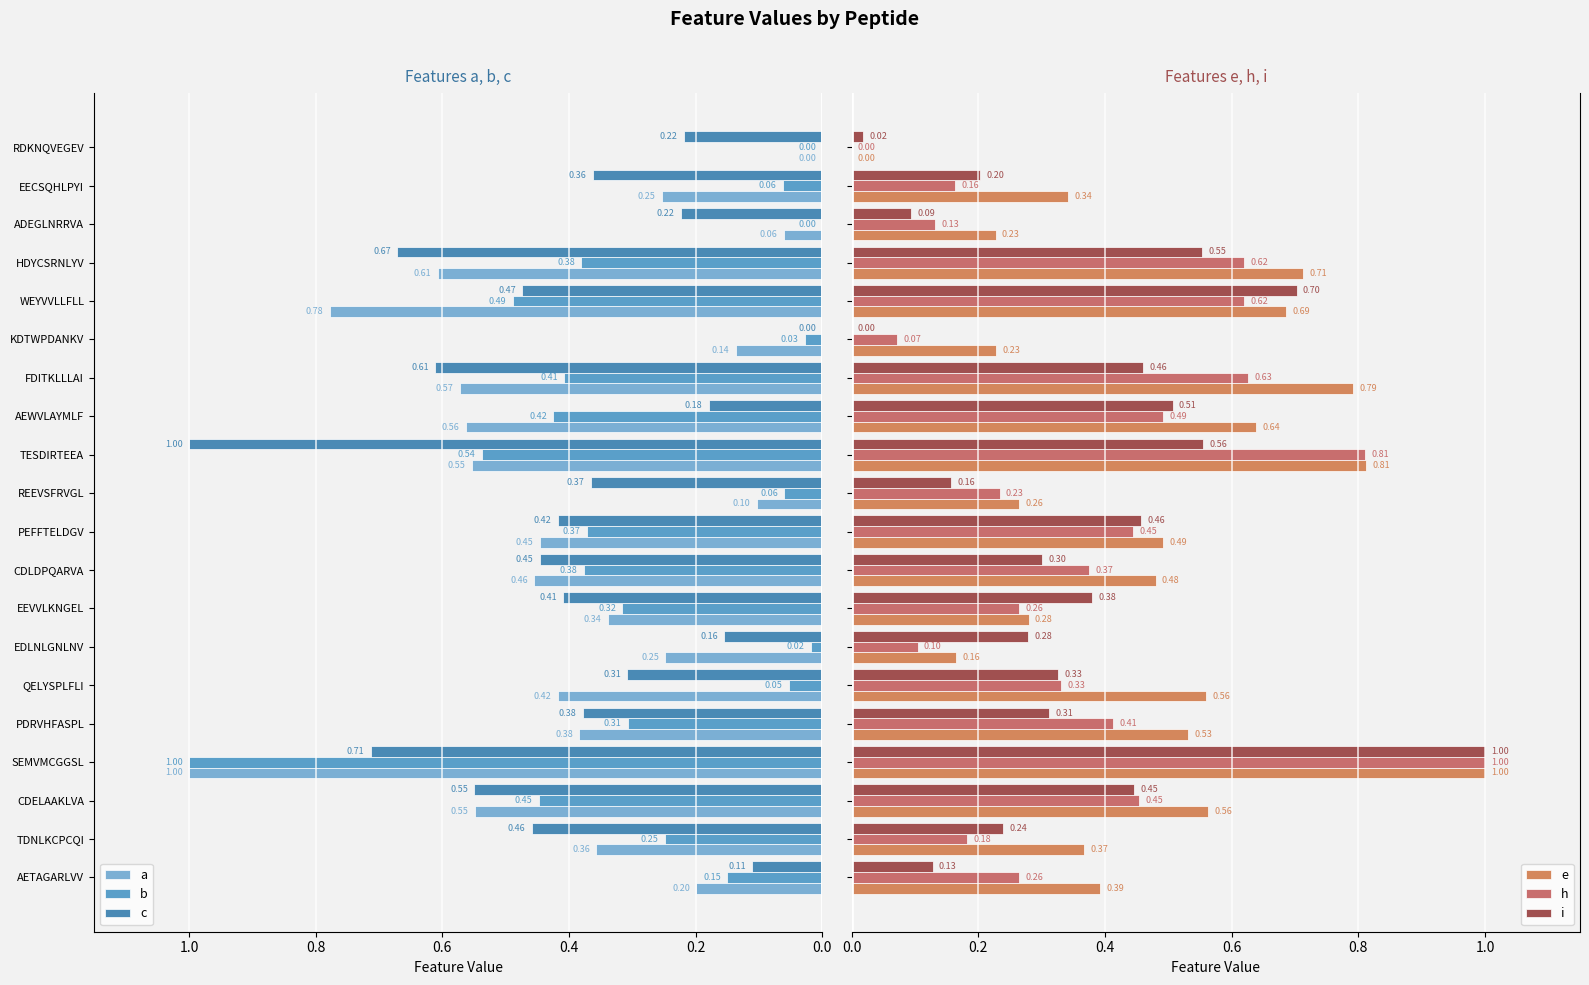

Which has a higher value, FDITKLLLAI or EECSQHLPYI?

EECSQHLPYI